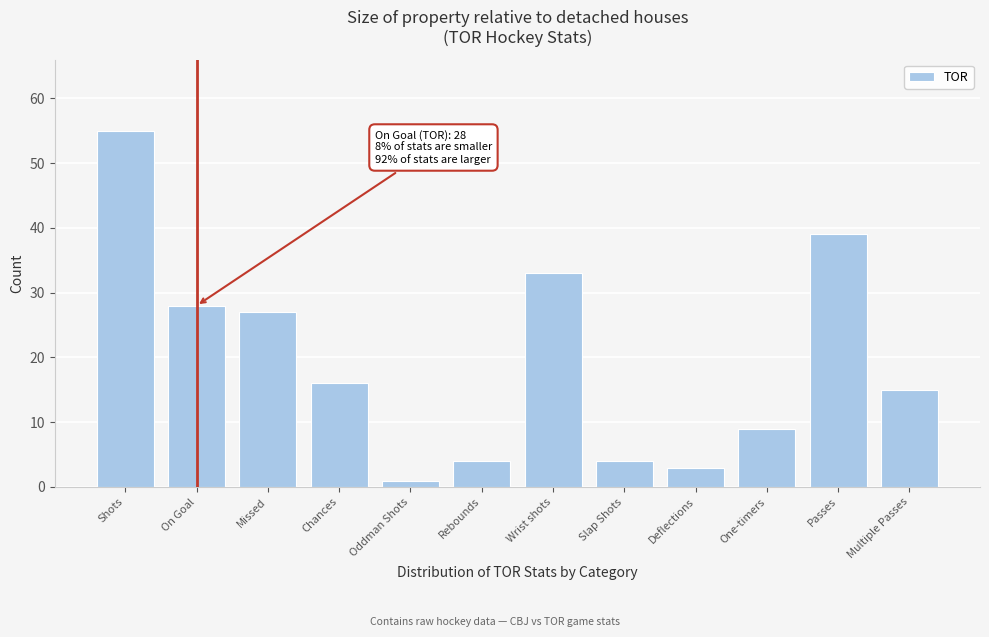

Reading left to right, transcribe all the data shown in this chart.

Shots=55	On Goal=28	Missed=27	Chances=16	Oddman Shots=1	Rebounds=4	Wrist shots=33	Slap Shots=4	Deflections=3	One-timers=9	Passes=39	Multiple Passes=15